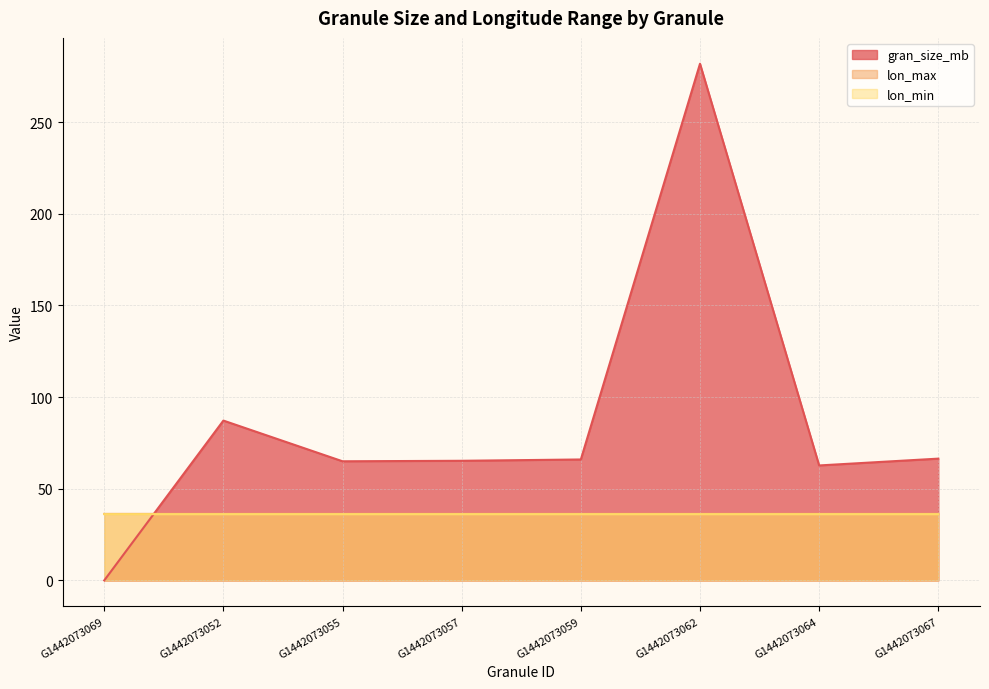

True or false: lon_min and lon_max cross at least once.

False